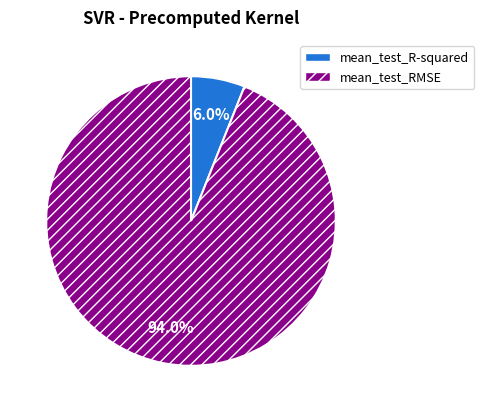

Is it true that mean_test_R-squared is 6% of the pie?

True